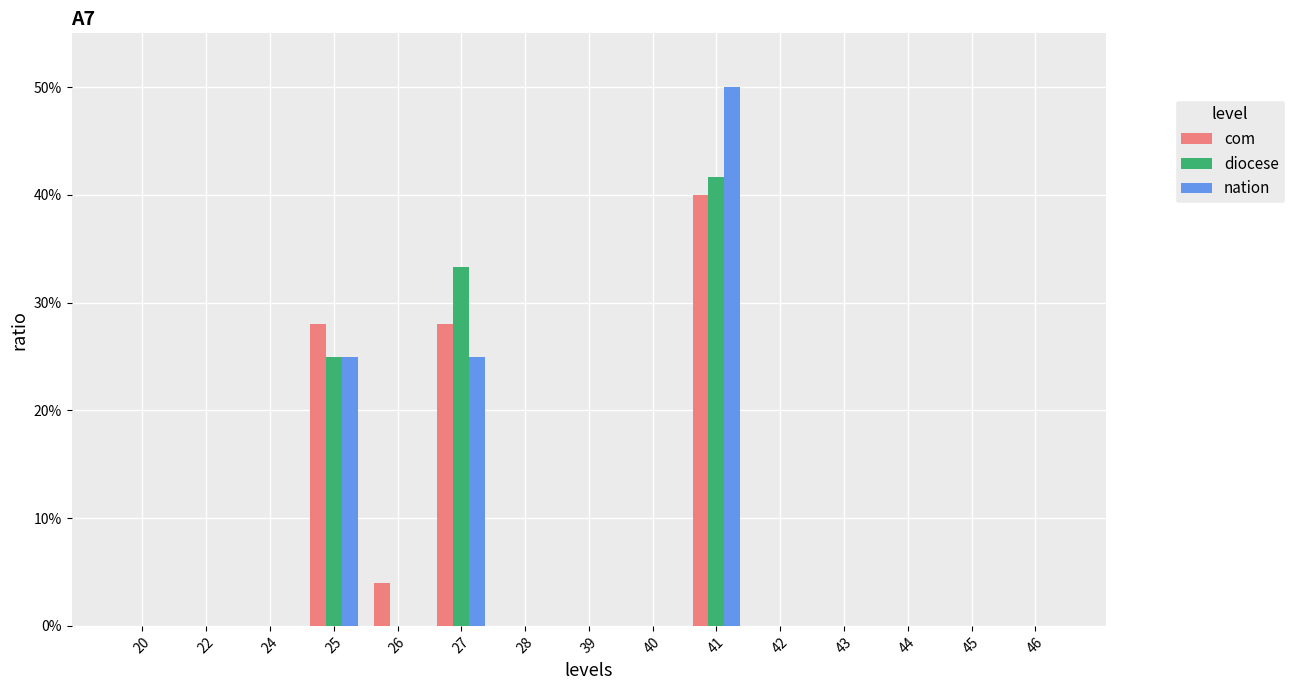

Are the bars horizontal?

No